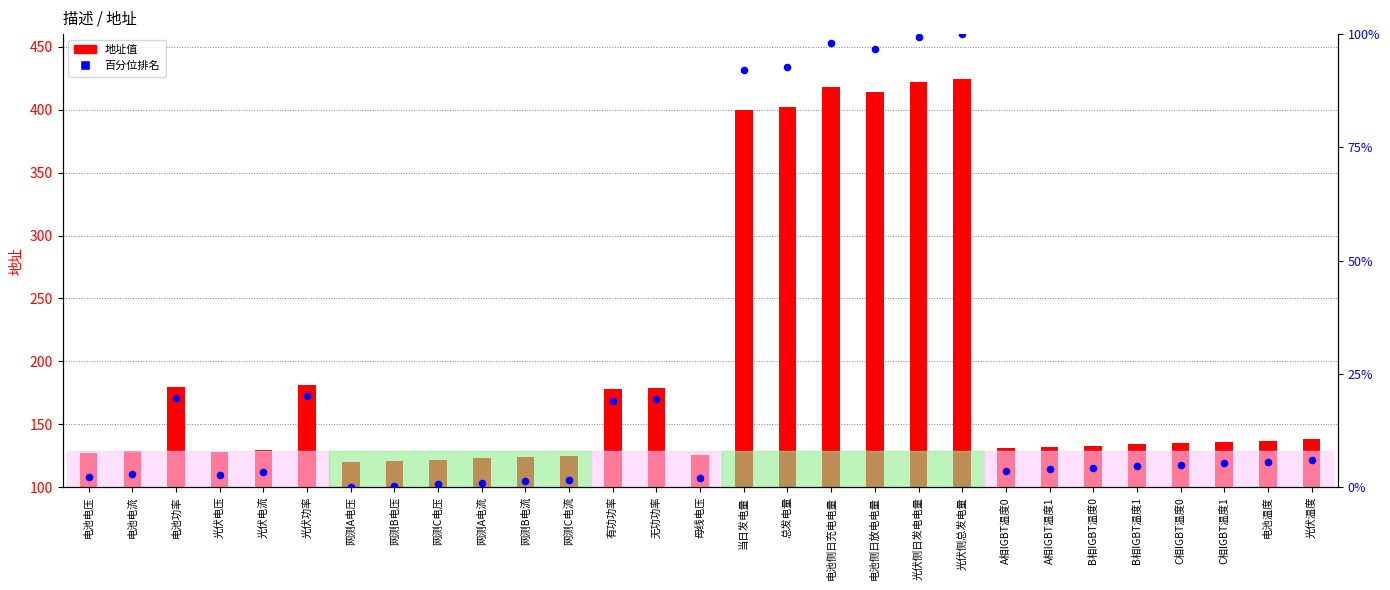

At how many categories does at least one series exceed 262?

6